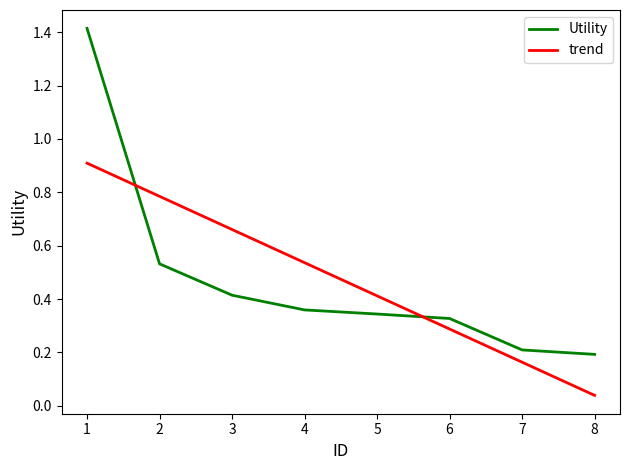

The value of Utility at 1 is 1.4. True or false?

True